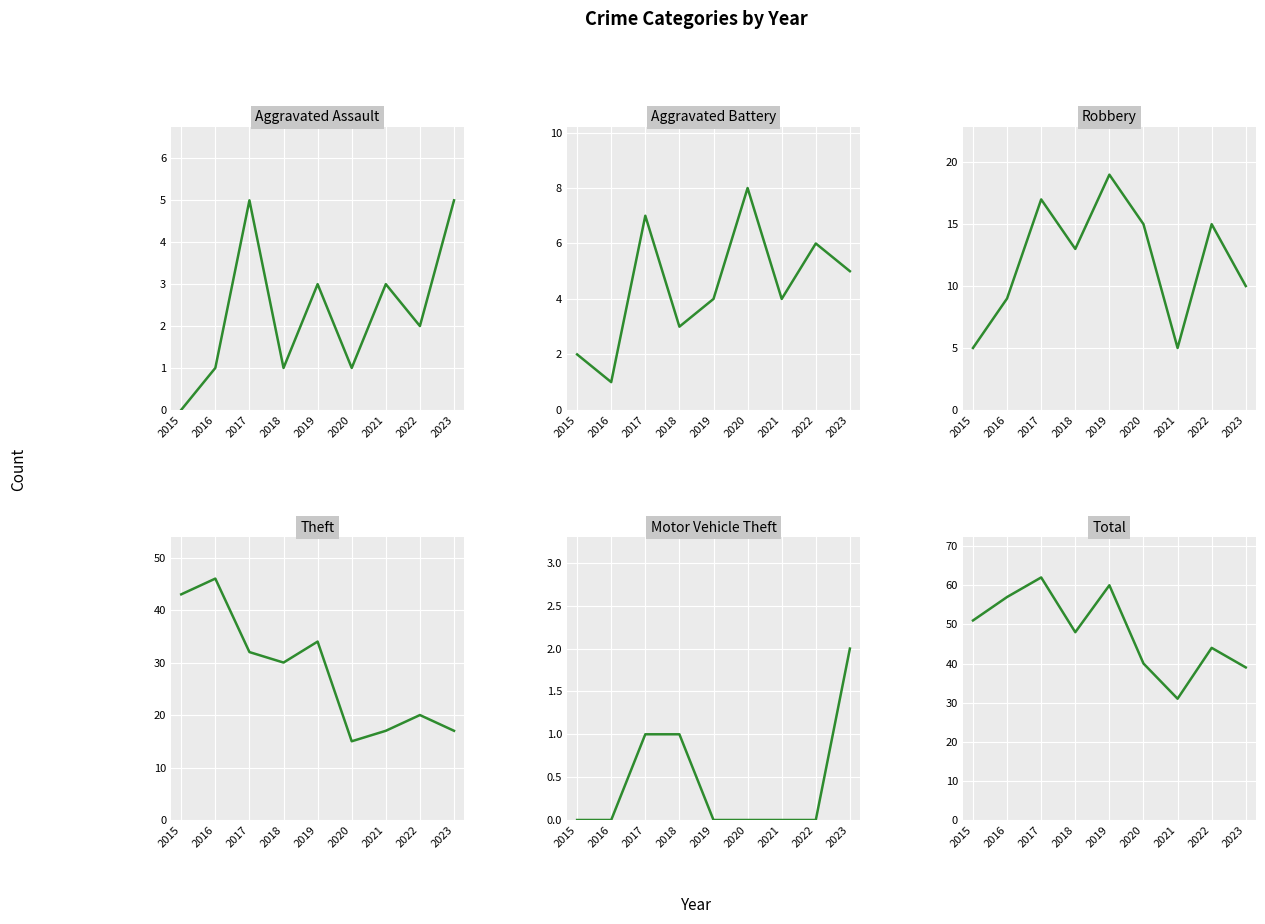

Which series changed the most between 2017 and 2019?

Aggravated Battery